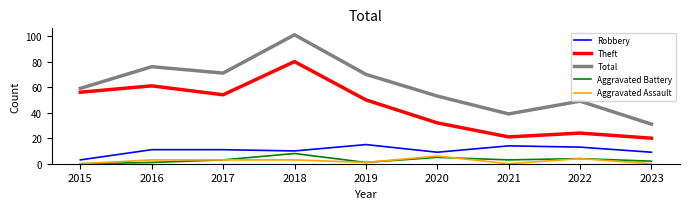

What is the average value of the Aggravated Battery series?

3